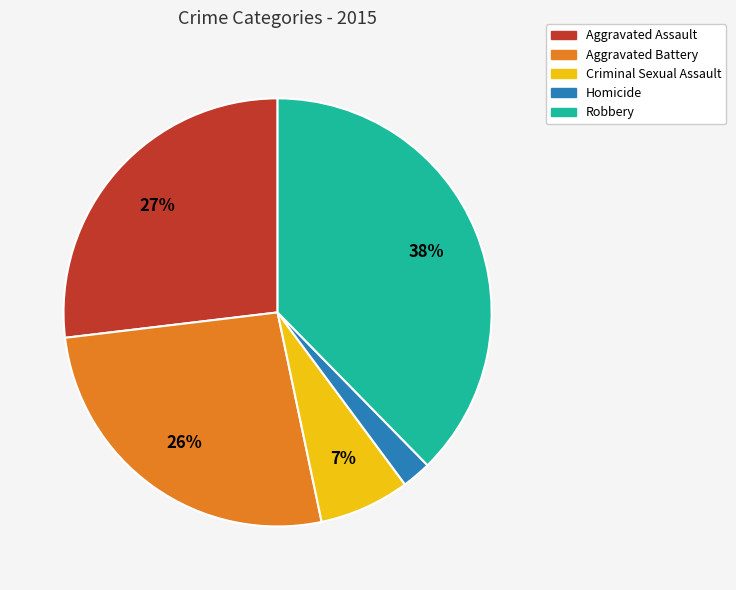

To the nearest percent, what percentage of the pie is Aggravated Battery?

26%